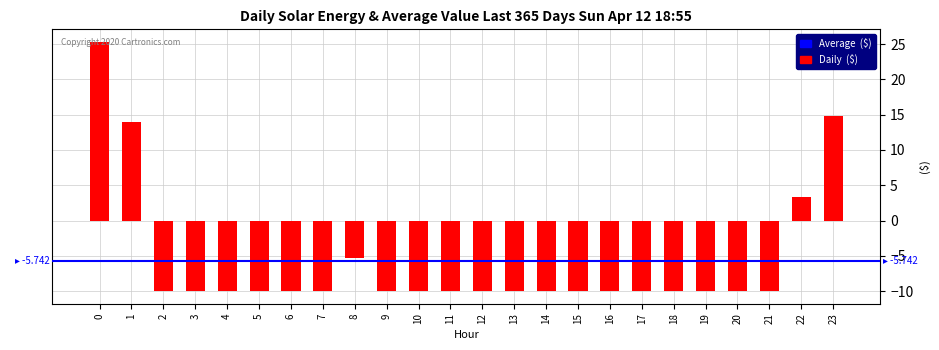

True or false: the data shows -16.1 at 13.

False